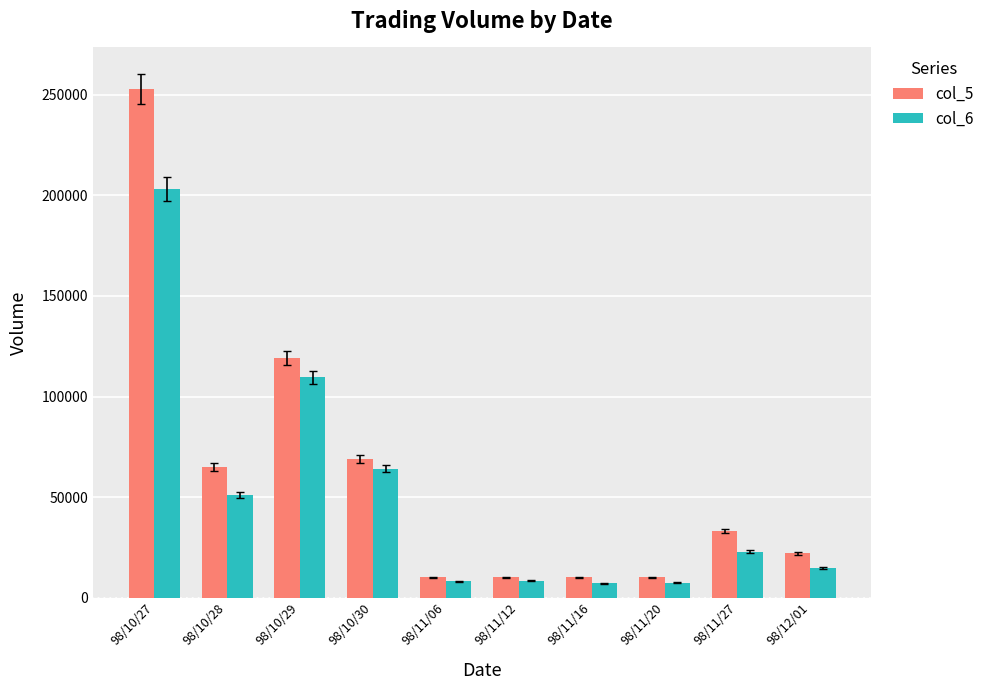

Where does the col_5 series first go above 33000?

98/10/27